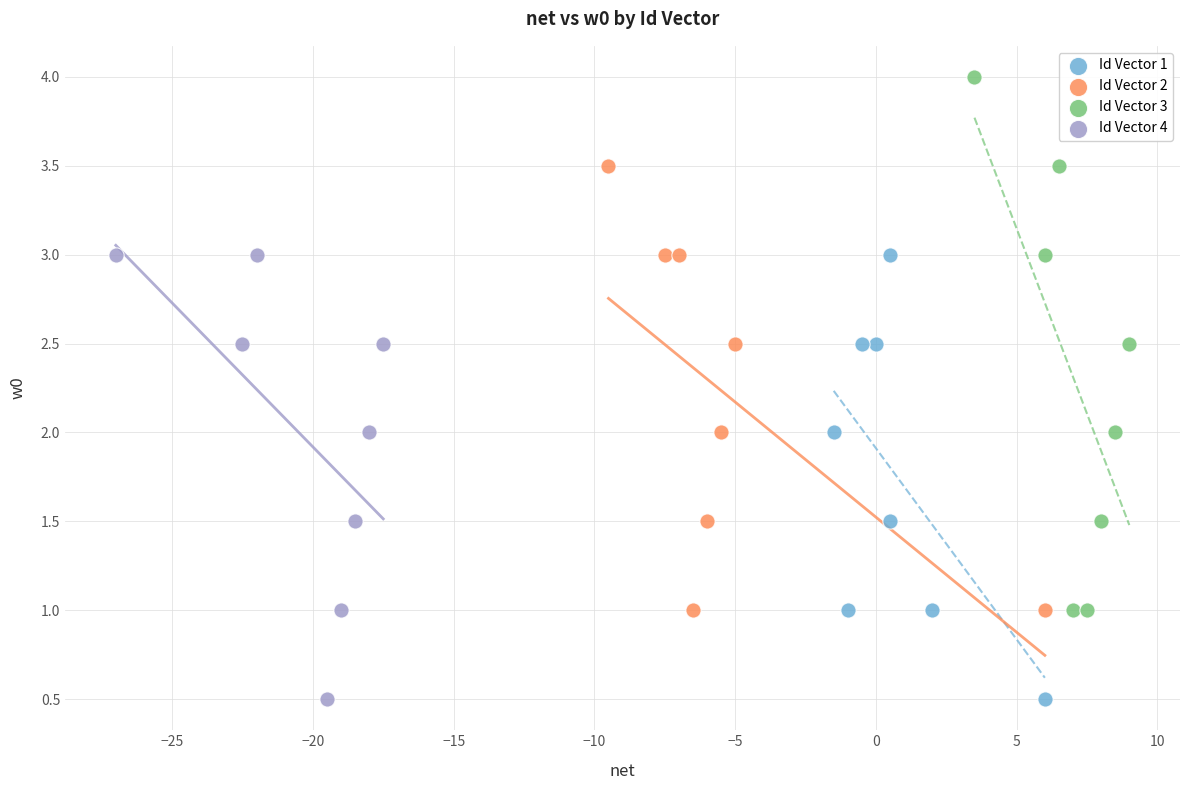

Which series reaches the maximum Y coordinate?

Id Vector 3